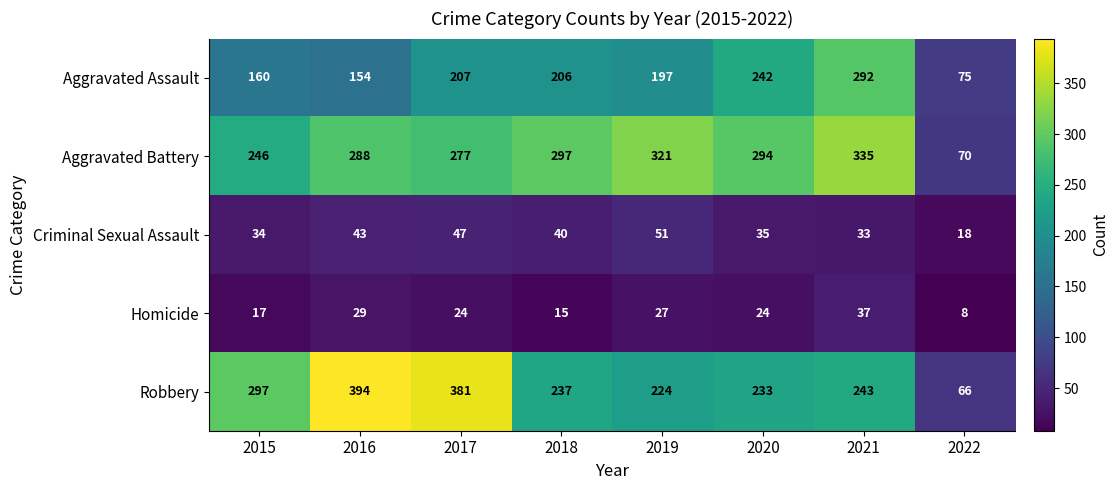

How many series are shown in this chart?

5